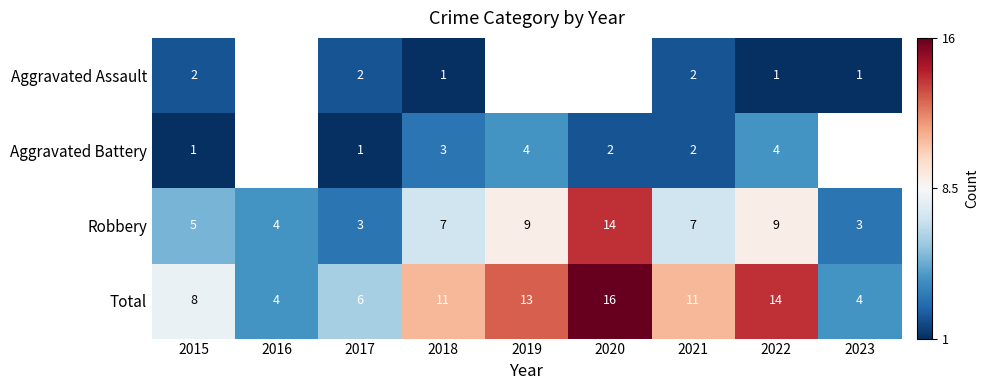

At 2017, list the series in order from largest to smallest.

Total, Robbery, Aggravated Assault, Aggravated Battery